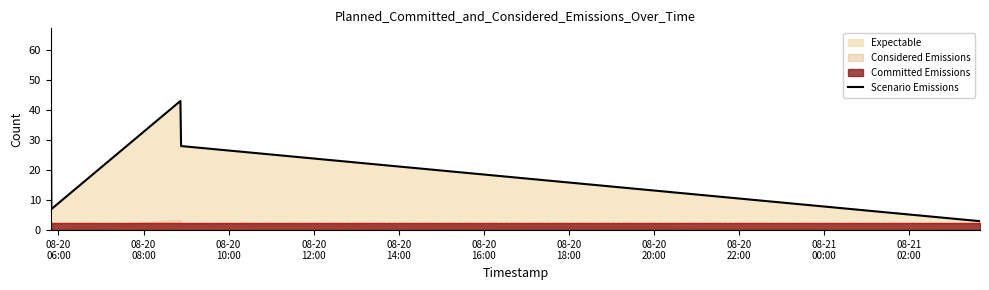

What is the lowest value of the Scenario Emissions series?

3